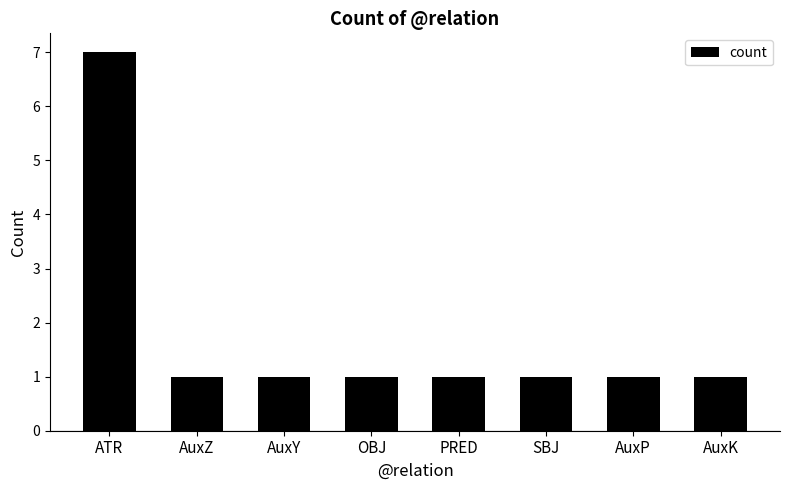

How many categories are shown in the chart?

8